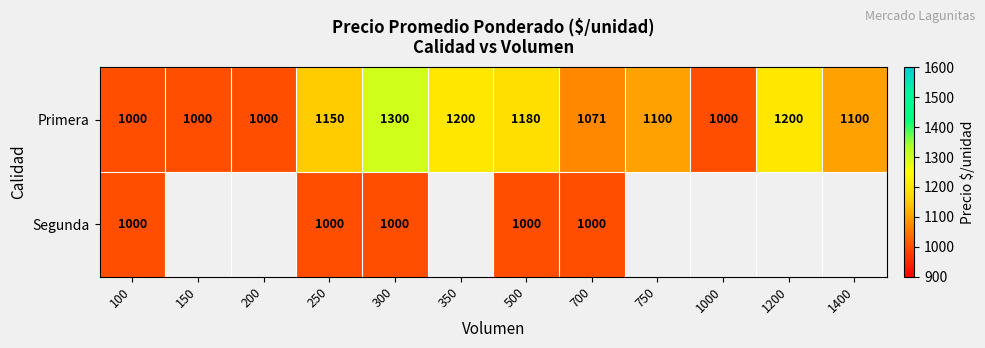

True or false: Primera has a value of 1150 at 250.

True